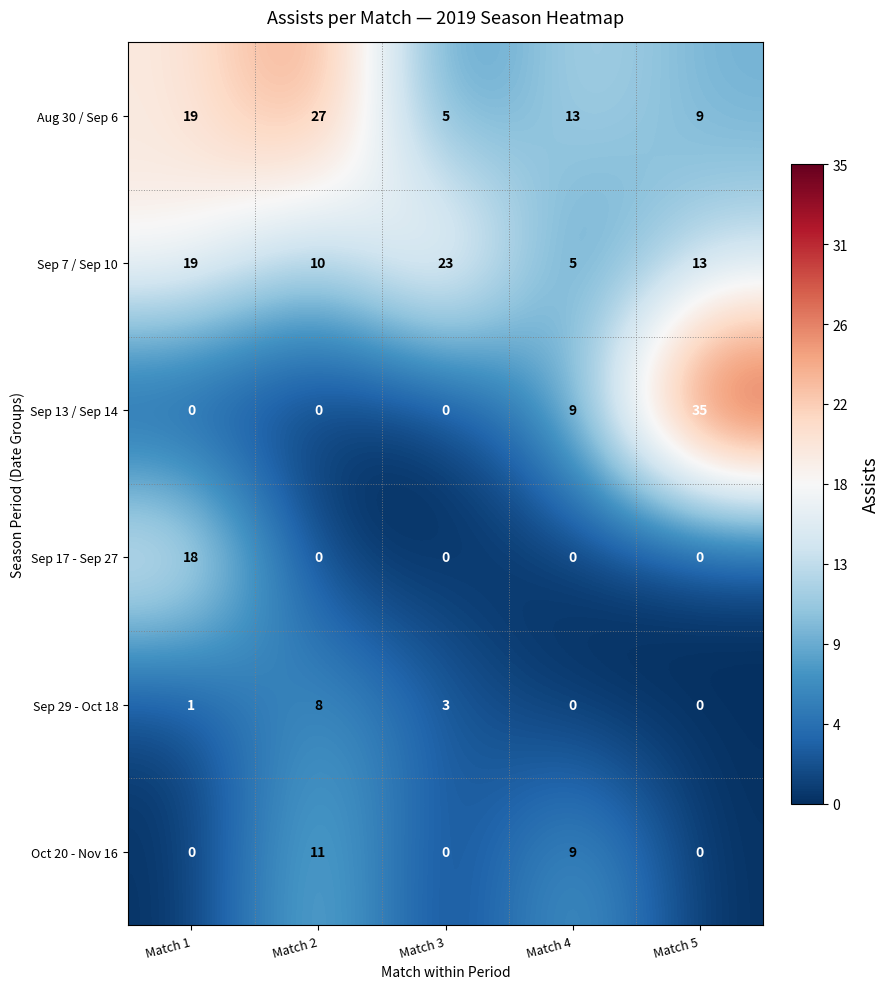

Which series has the widest spread of values?

Sep 13 / Sep 14